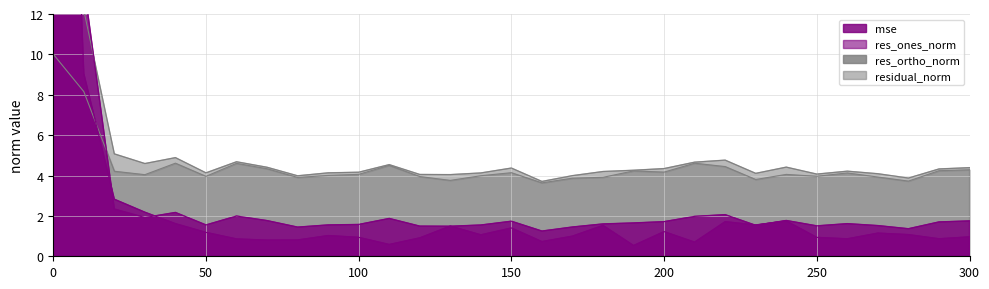

Reading left to right, transcribe all the data shown in this chart.

mse: 220.4	13.5	2.3	1.9	2.2	1.6	2.0	1.8	1.4	1.6	1.6	1.9	1.5	1.5	1.5	1.7	1.2	1.5	1.6	1.7	1.7	2.0	2.1	1.5	1.8	1.5	1.6	1.5	1.4	1.7	1.8
res_ones_norm: 48.2	9.0	2.8	2.2	1.6	1.2	0.9	0.8	0.8	1.0	0.9	0.6	0.9	1.5	1.1	1.4	0.7	1.0	1.5	0.5	1.2	0.7	1.7	1.6	1.7	0.9	0.9	1.1	1.1	0.9	1.0
res_ortho_norm: 10.0	8.2	4.2	4.0	4.6	4.0	4.6	4.3	3.9	4.0	4.1	4.5	3.9	3.8	4.0	4.1	3.6	3.9	3.9	4.2	4.2	4.6	4.4	3.8	4.1	4.0	4.1	3.9	3.7	4.2	4.3
residual_norm: 49.2	12.2	5.1	4.6	4.9	4.1	4.7	4.4	4.0	4.1	4.2	4.5	4.1	4.0	4.1	4.4	3.7	4.0	4.2	4.3	4.3	4.7	4.8	4.1	4.4	4.1	4.2	4.1	3.9	4.3	4.4